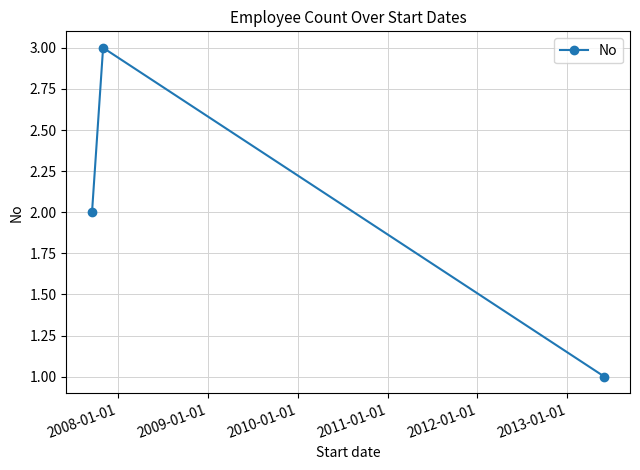

How many values are below 2?

1